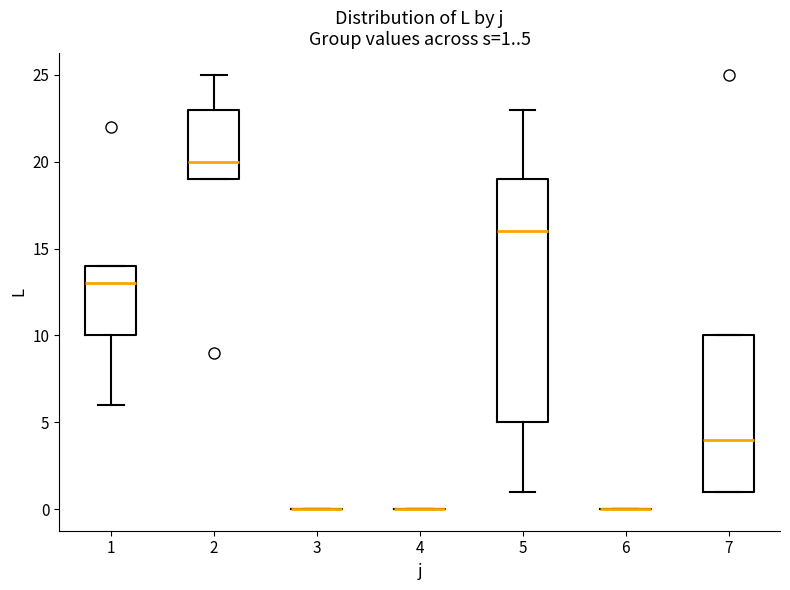

Which box is the tallest, from its lower edge to its upper edge?

5